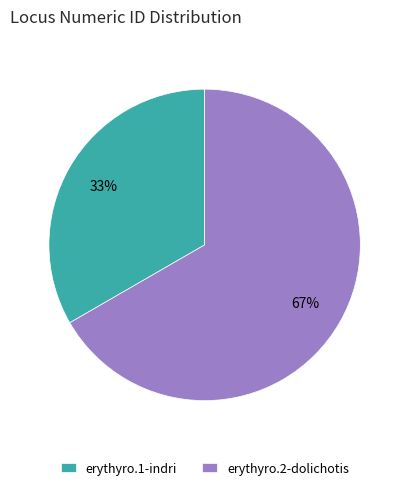

To the nearest percent, what is the average slice percentage?

50%